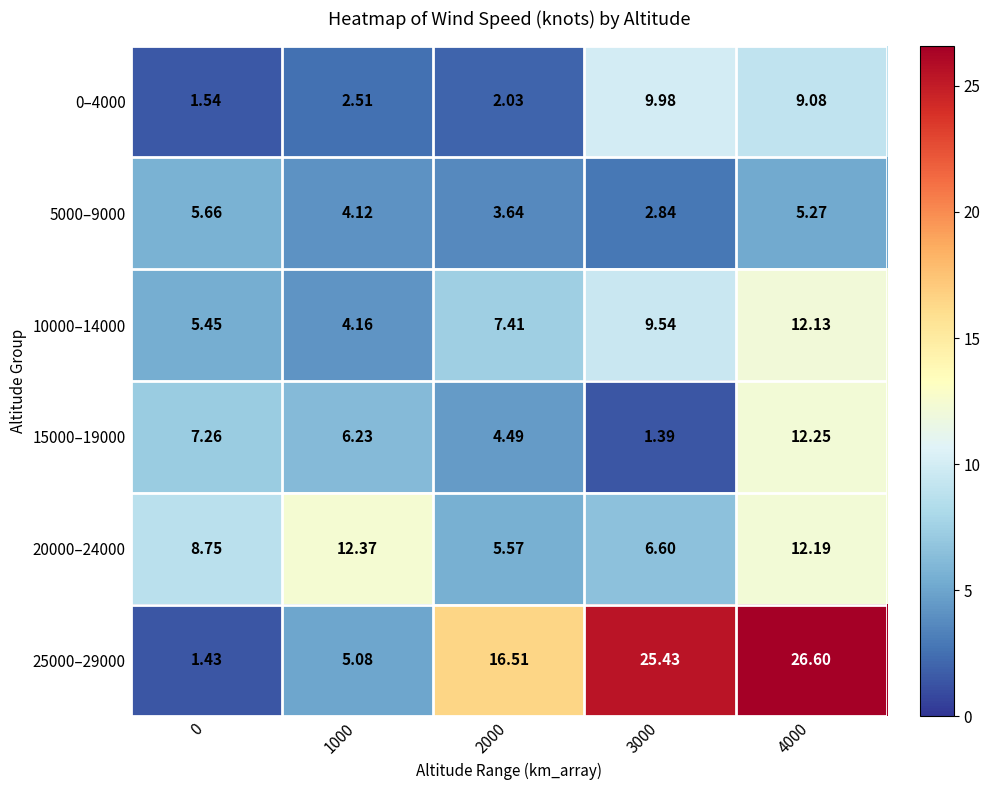

Which series has the largest total across all categories?

25000–29000